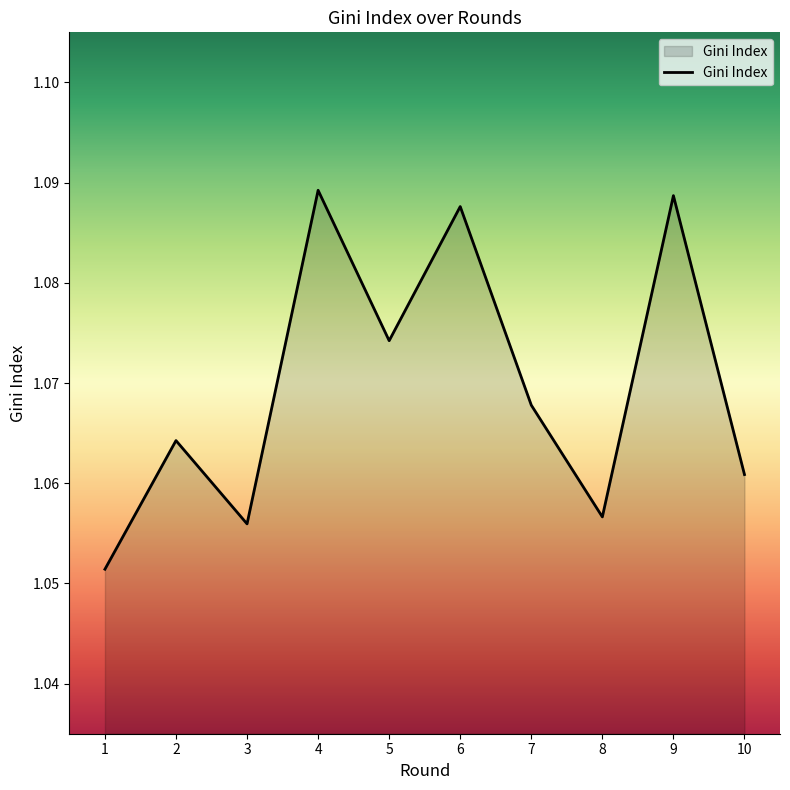

Between 1 and 7, which is larger?

7